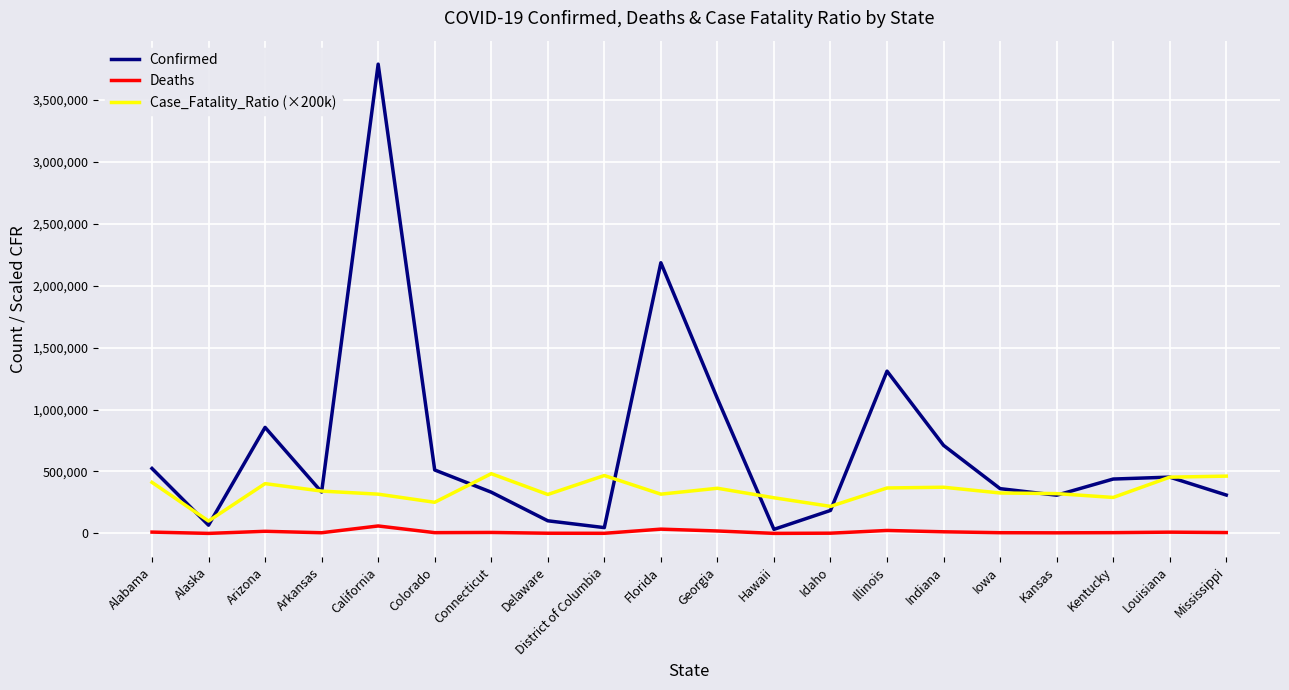

How many values in the Confirmed series are below 438927?

10